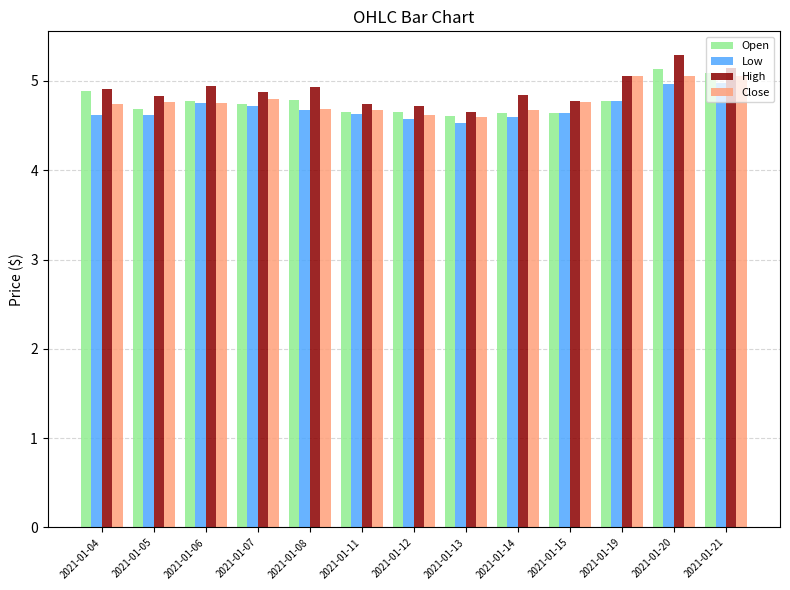

What is the difference between the Close values at 2021-01-08 and 2021-01-13?

0.1